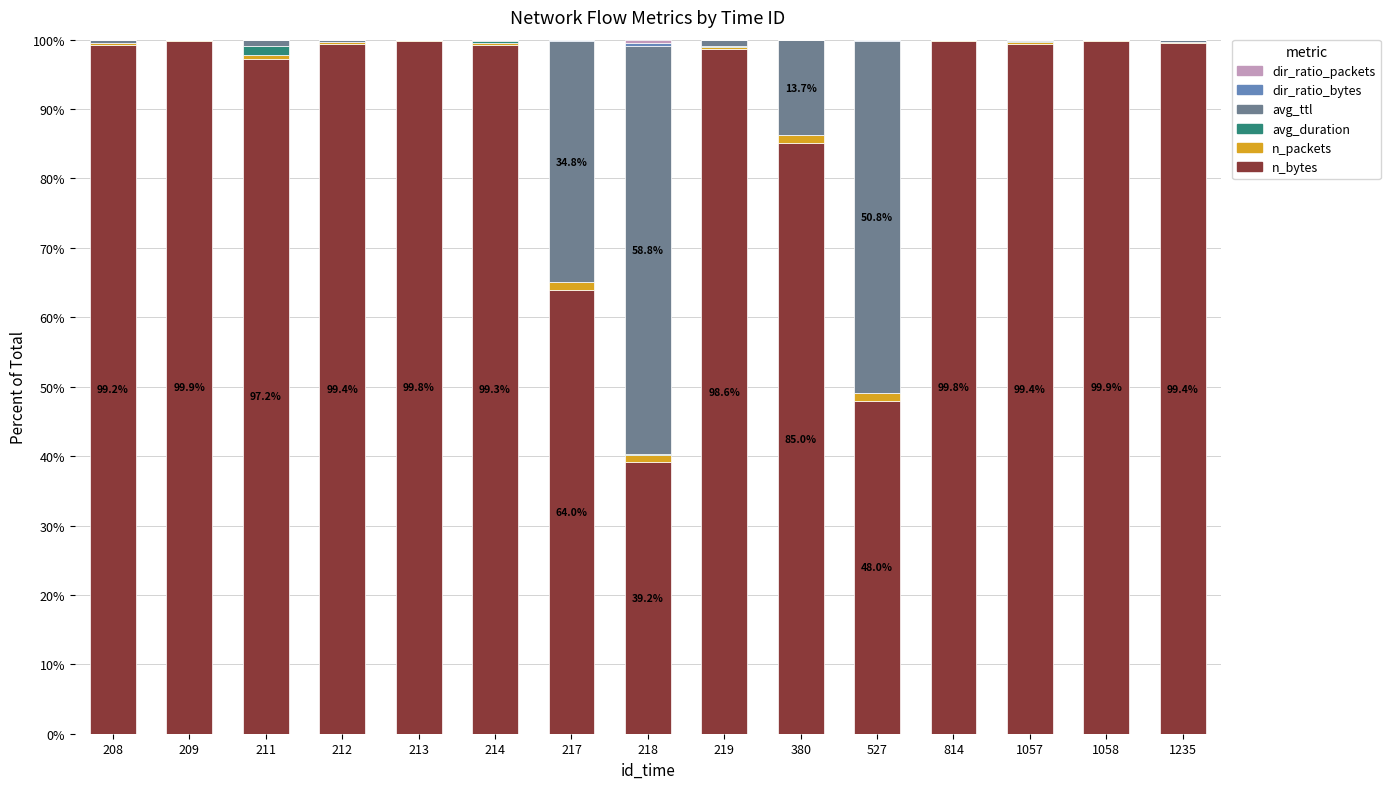

The value of n_bytes at 211 is 97.2. True or false?

True